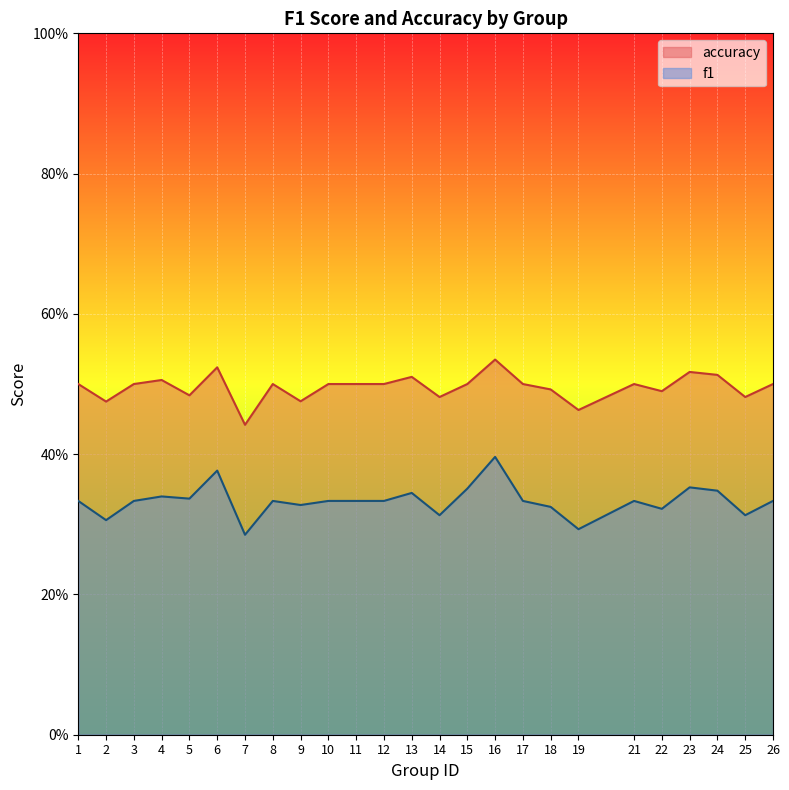

At how many categories does at least one series exceed 0?

25